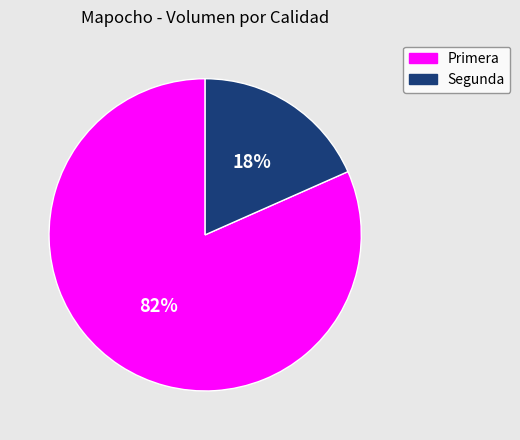

Which category accounts for the majority?

Primera